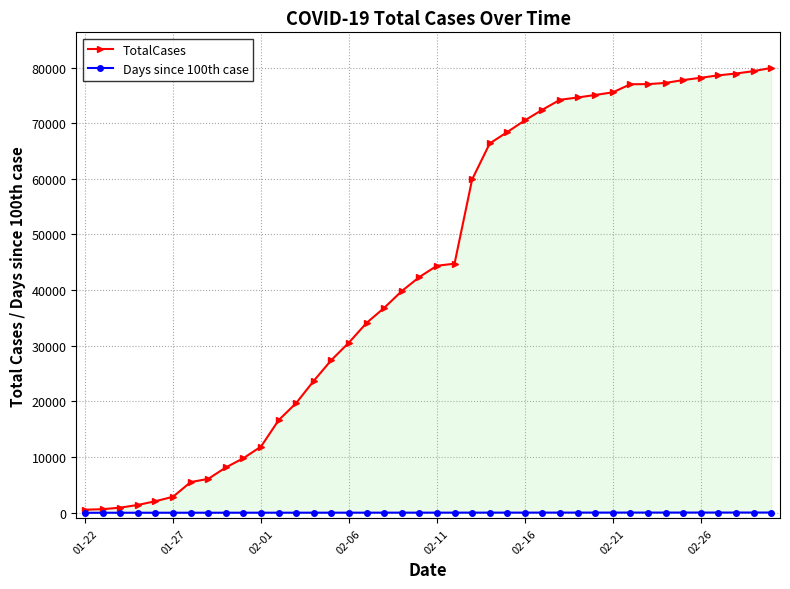

Which series has the largest total across all categories?

TotalCases